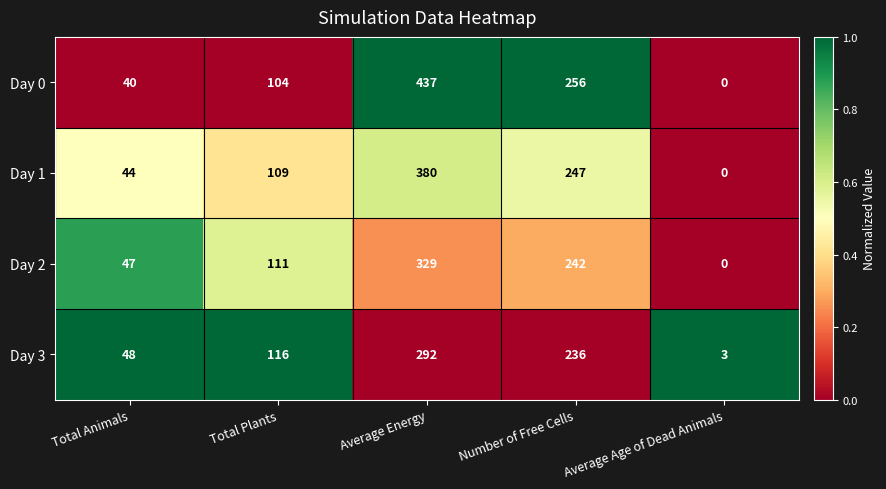

What is the difference between the maximum and second lowest values in the Day 2 series?

282